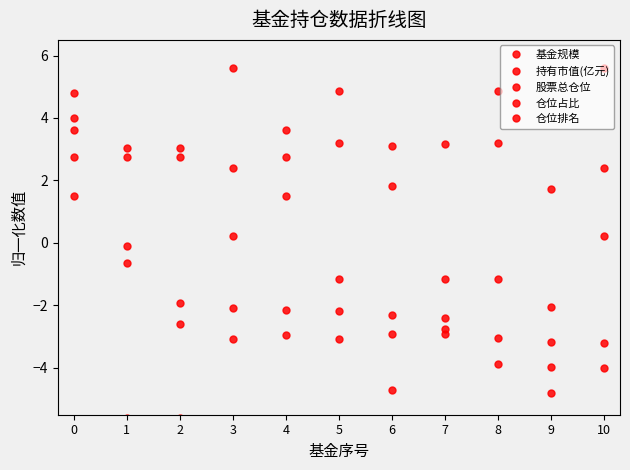

Reading left to right, extract all data points from this chart.

基金规模: 4.0	-0.6	-2.6	-3.1	-3.0	-3.1	-2.9	-2.9	-3.9	-4.0	-4.0
持有市值(亿元): 4.8	-0.1	-1.9	-2.1	-2.2	-2.2	-2.3	-2.7	-3.0	-3.2	-3.2
股票总仓位: 2.8	3.0	3.0	0.2	2.8	3.2	3.1	3.2	3.2	-4.8	0.2
仓位占比: 3.6	2.8	2.8	5.6	3.6	4.9	1.8	-2.4	4.9	1.7	5.6
仓位排名: 1.5	-5.6	-5.6	2.4	1.5	-1.2	-4.7	-1.2	-1.2	-2.0	2.4